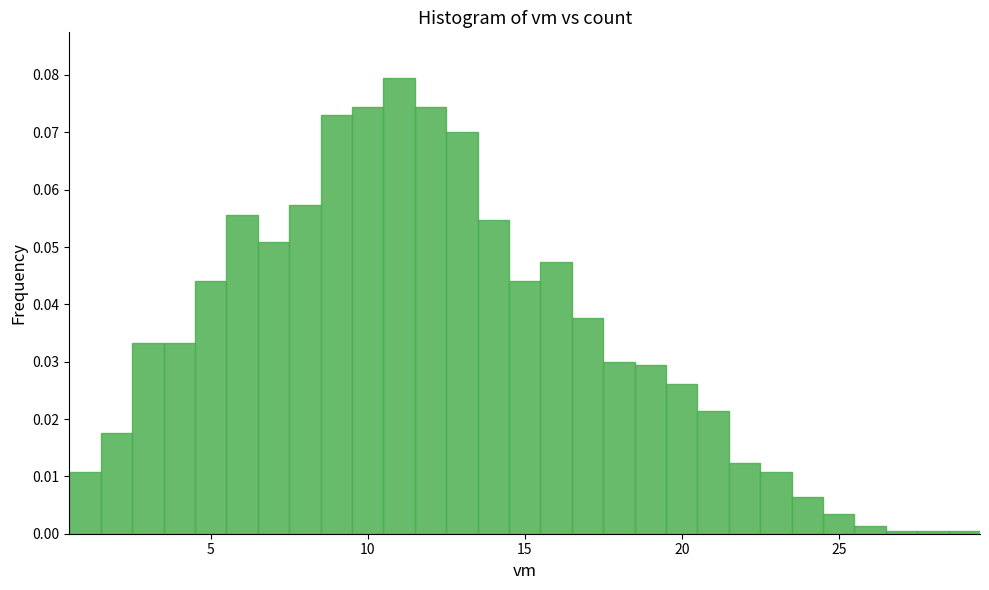

Around what value on the x-axis is the tallest bar? Give the approximate position of its centre, as read against the axis.

11.0